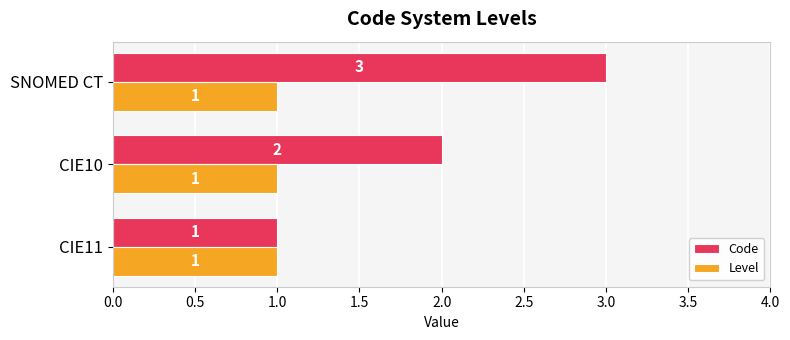

Which series has the largest total across all categories?

Code